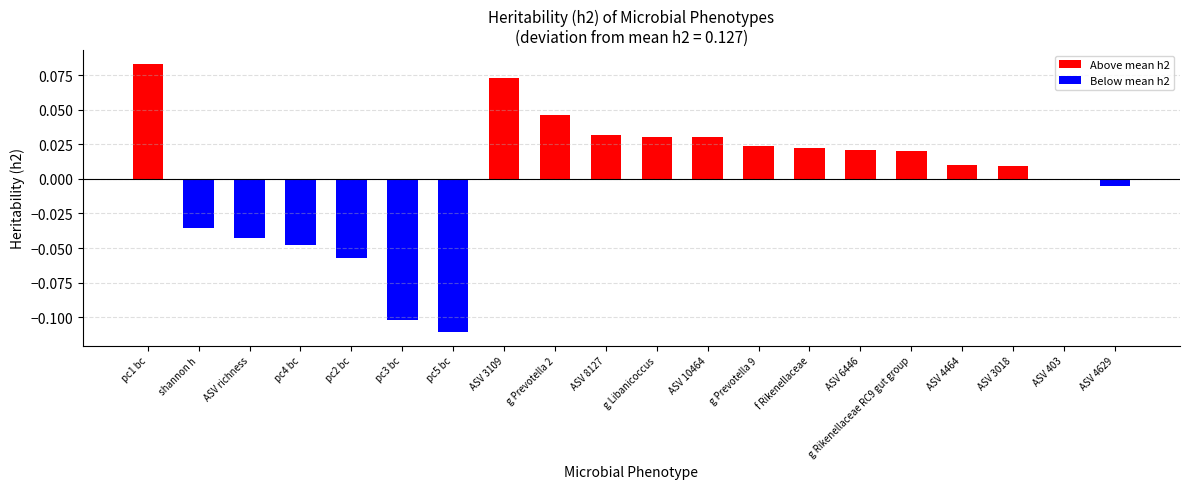

Is it true that the value at ASV 4629 is -0.0?

True